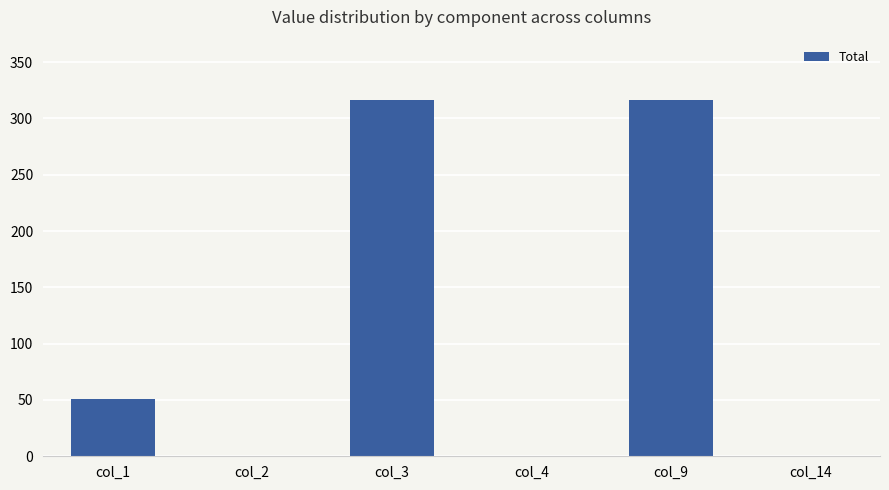

Which has a higher value, col_2 or col_3?

col_3